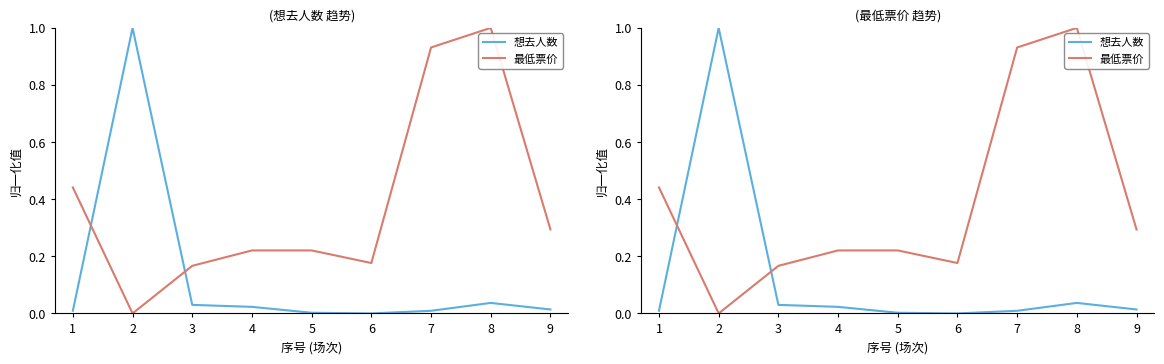

At 4, list the series in order from largest to smallest.

最低票价, 想去人数